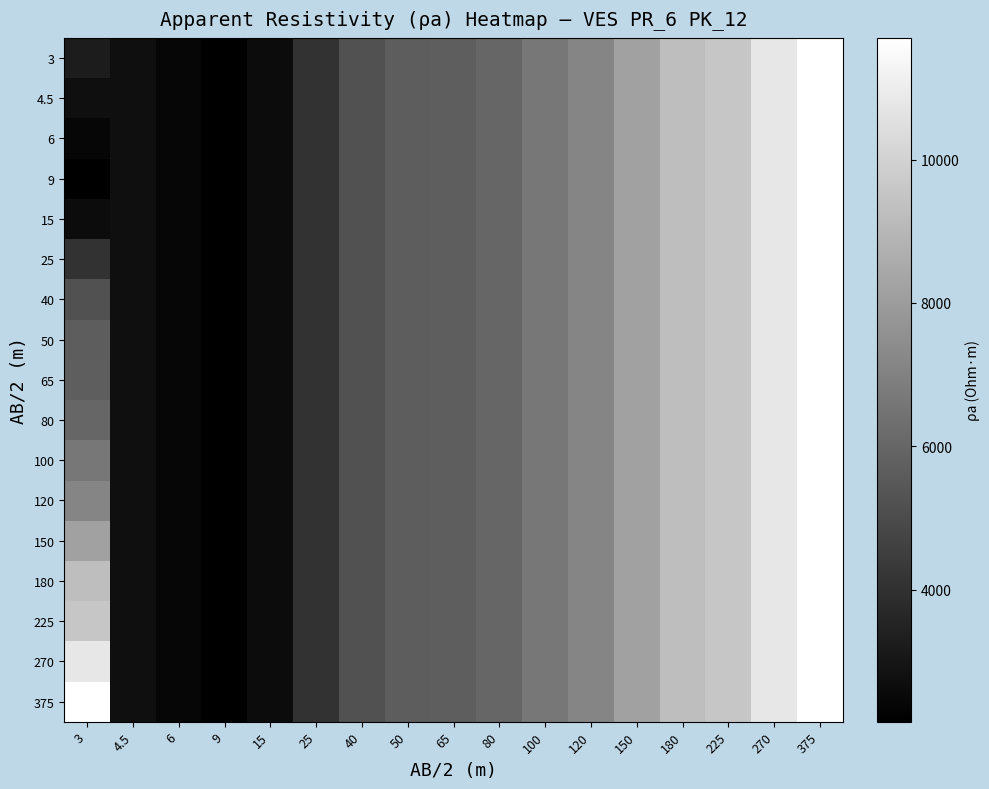

Rank the series at 180 from lowest to highest value.

3, 4.5, 6, 9, 15, 25, 40, 50, 65, 80, 100, 120, 150, 180, 225, 270, 375